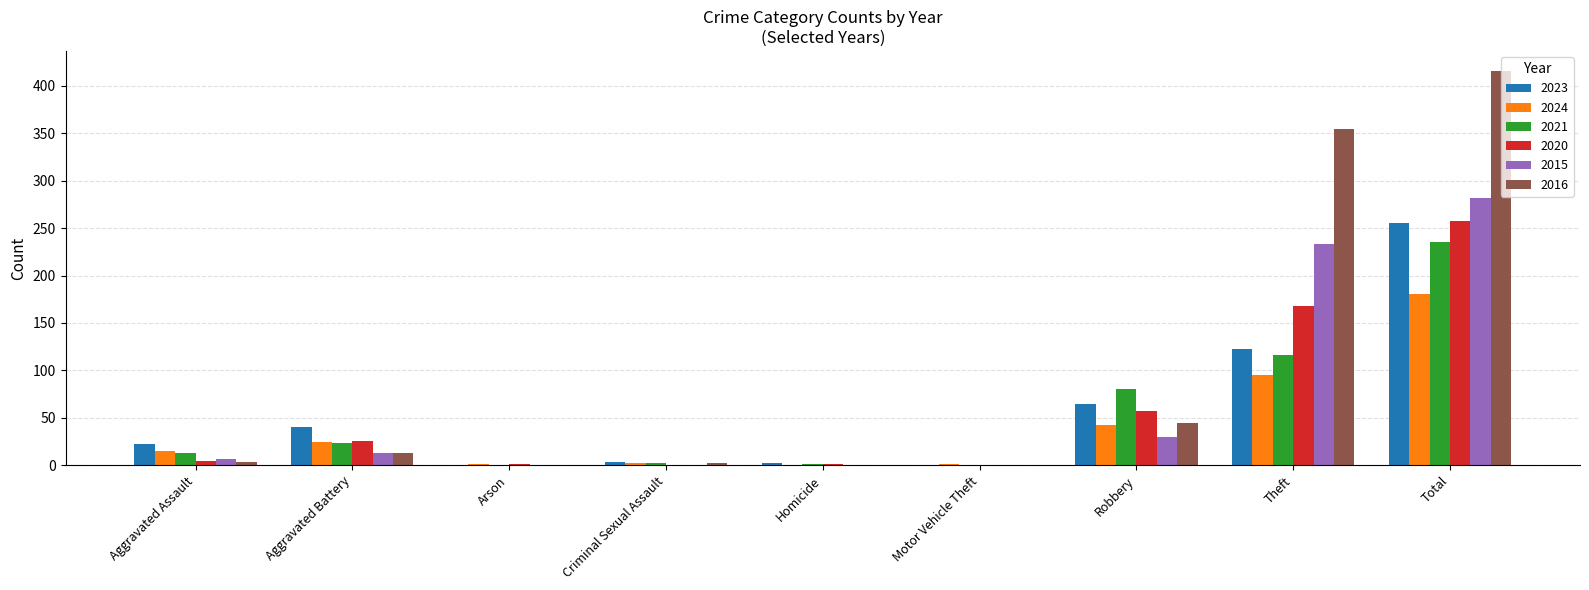

How many data points does each series have?

9